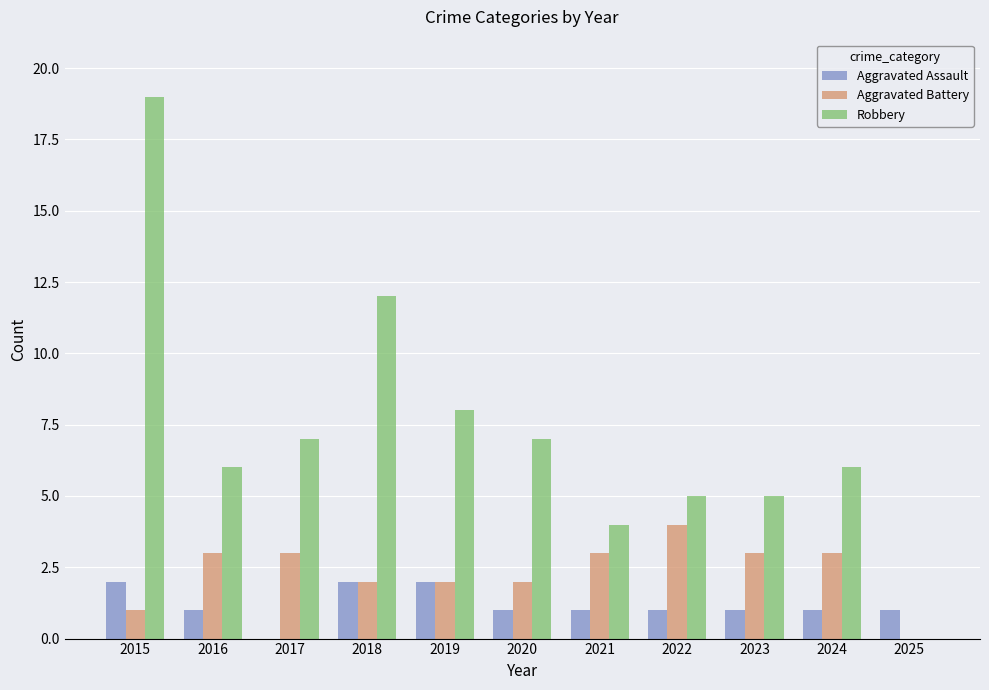

Is it true that Aggravated Assault equals 1 at 2022?

True